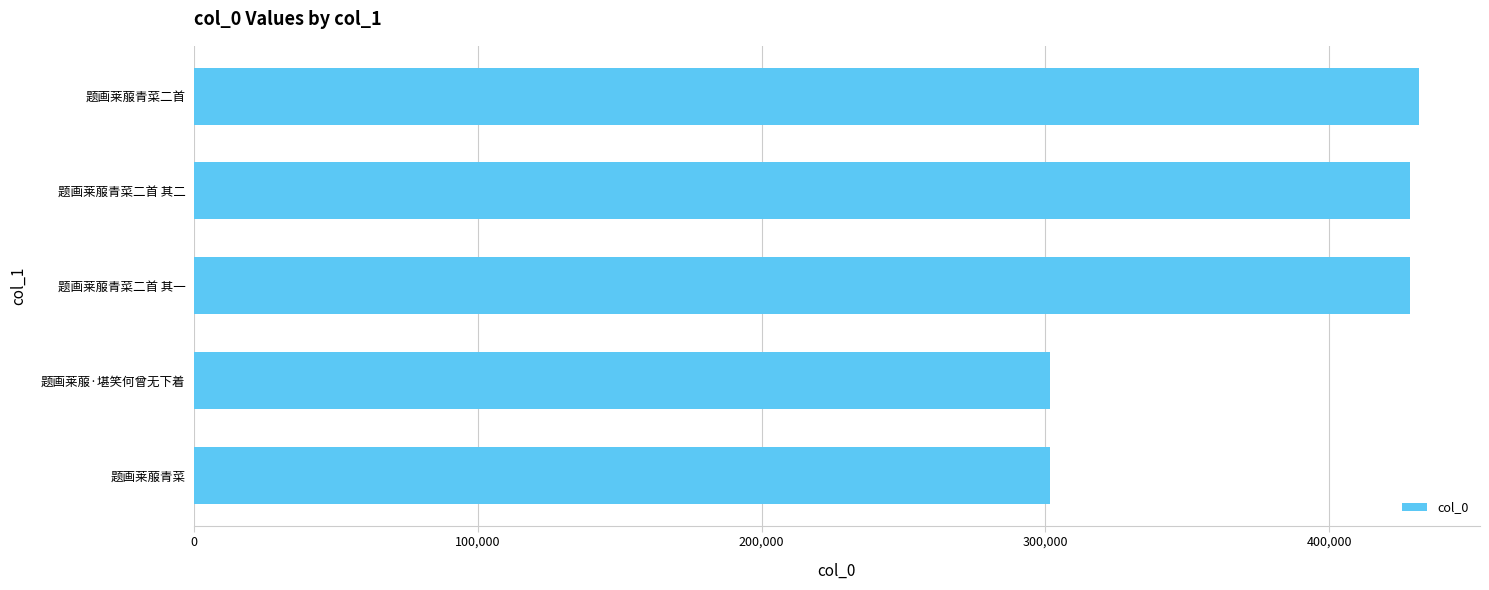

What is the ratio of the value at 题画莱菔青菜二首 其一 to the value at 题画莱菔·堪笑何曾无下着?

1.4